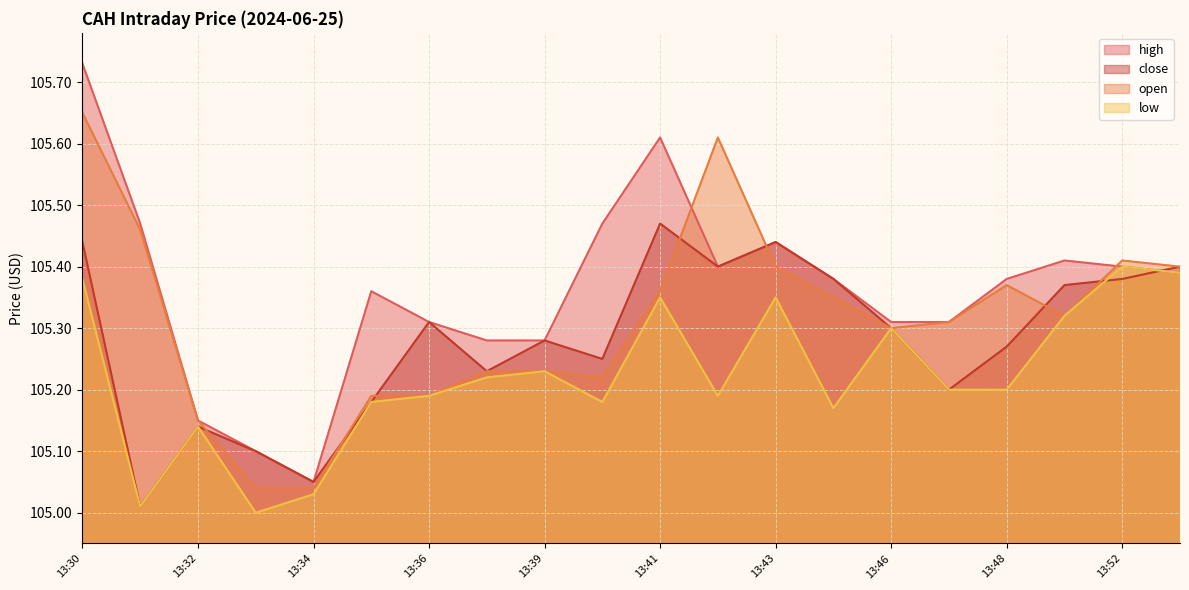

Where is the first local maximum for open?

13:42